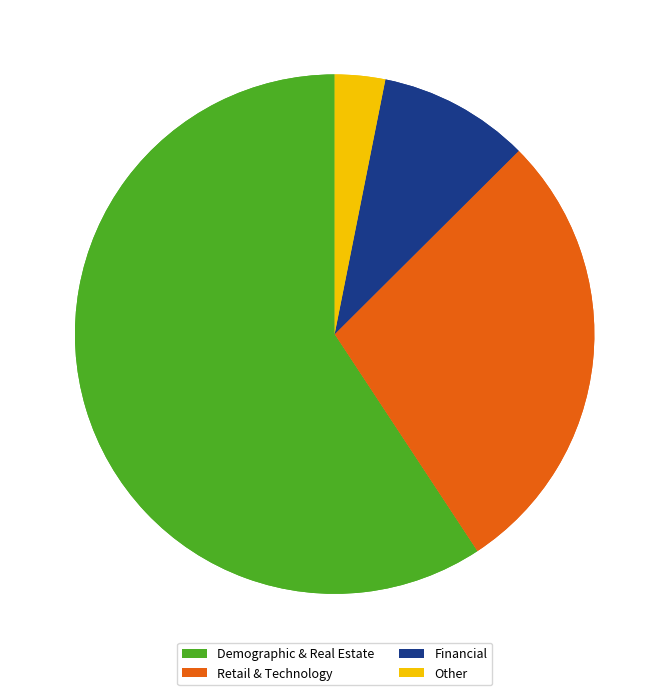

The 1798 slice represents 9% of the pie. True or false?

True